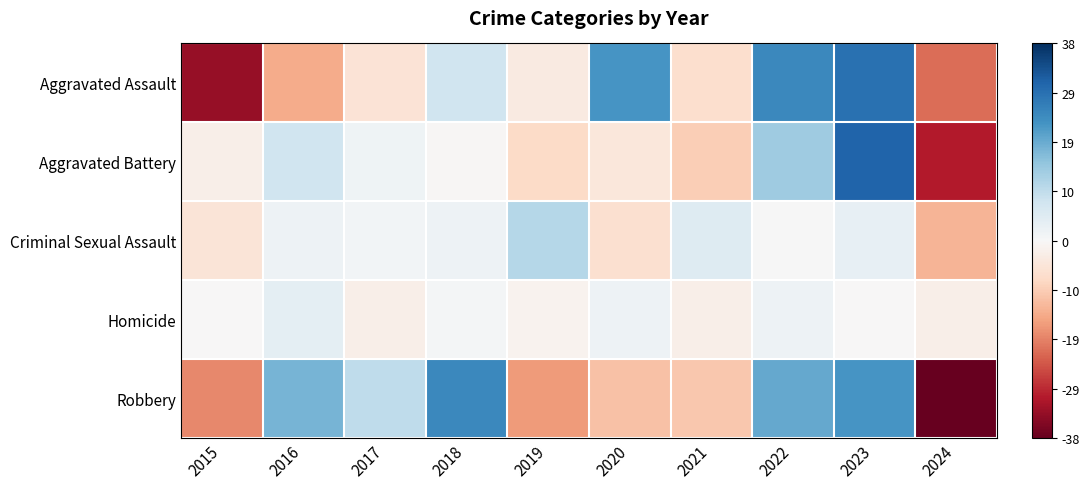

At 2022, list the series in order from smallest to largest.

Criminal Sexual Assault, Homicide, Aggravated Battery, Robbery, Aggravated Assault